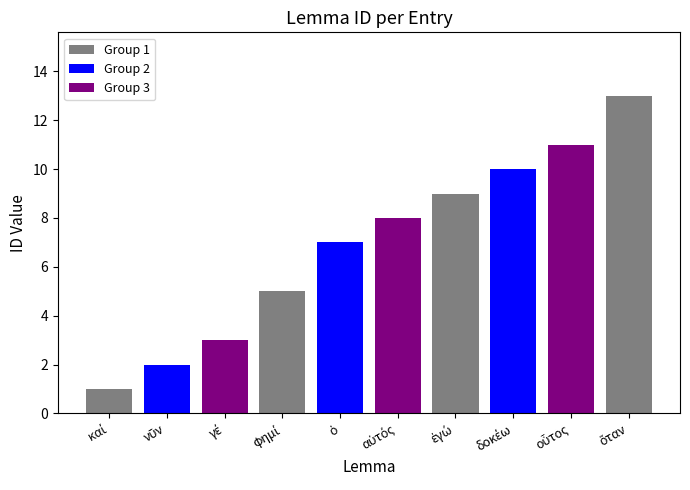

What is the value of the 4th bar from the left?

5